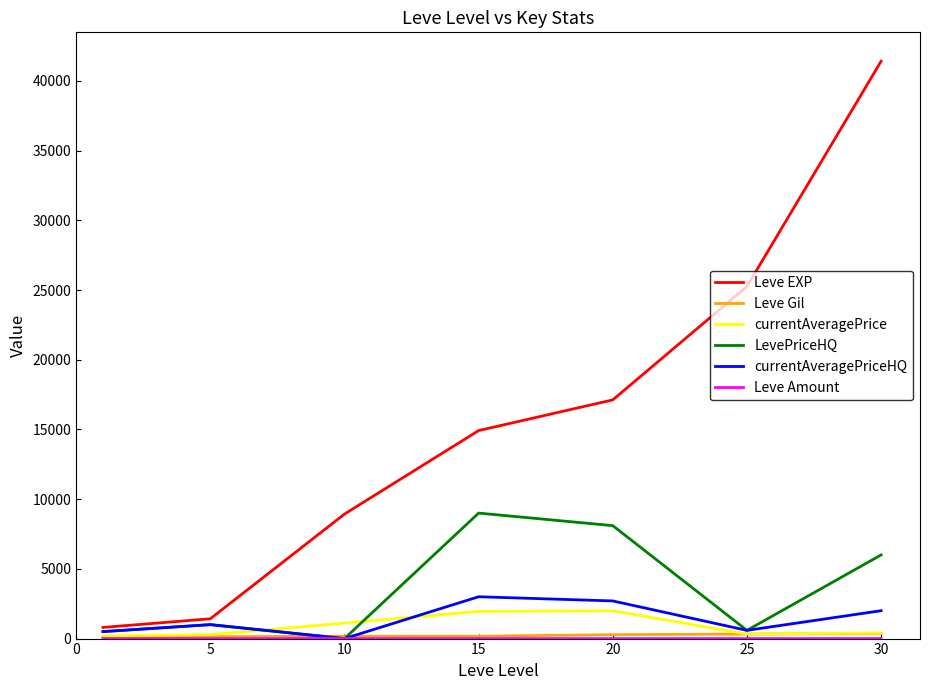

What is the maximum value shown in the chart?

41410.0